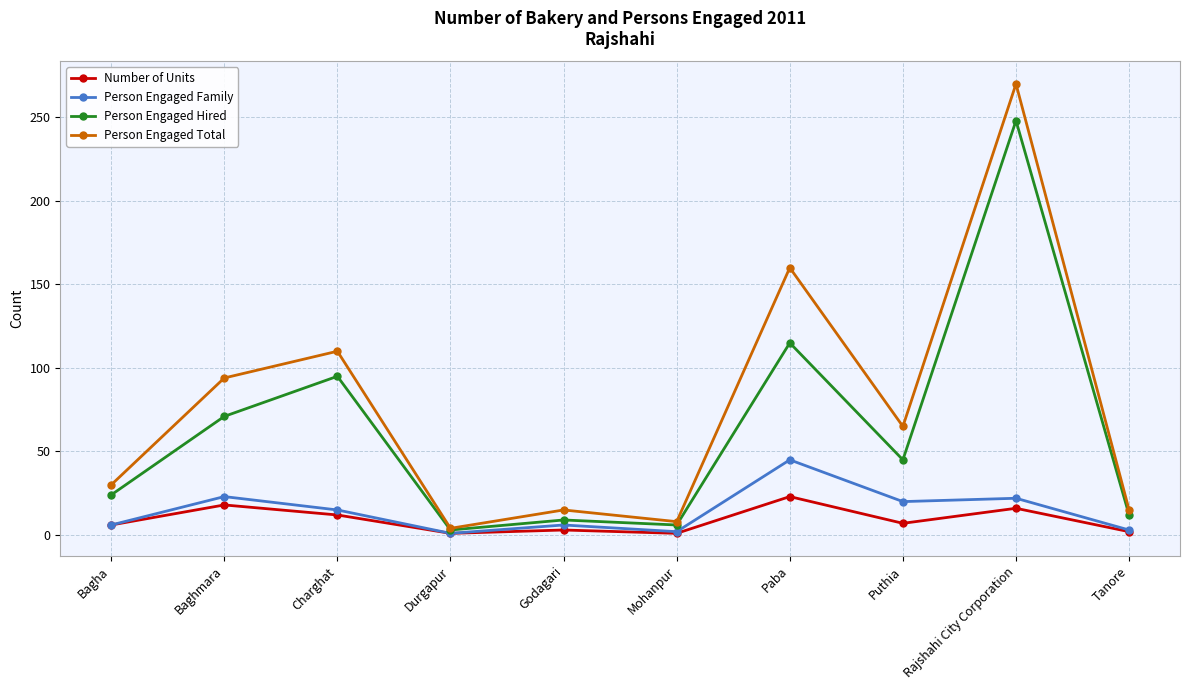

How many data points in Person Engaged Total are less than 65?

5